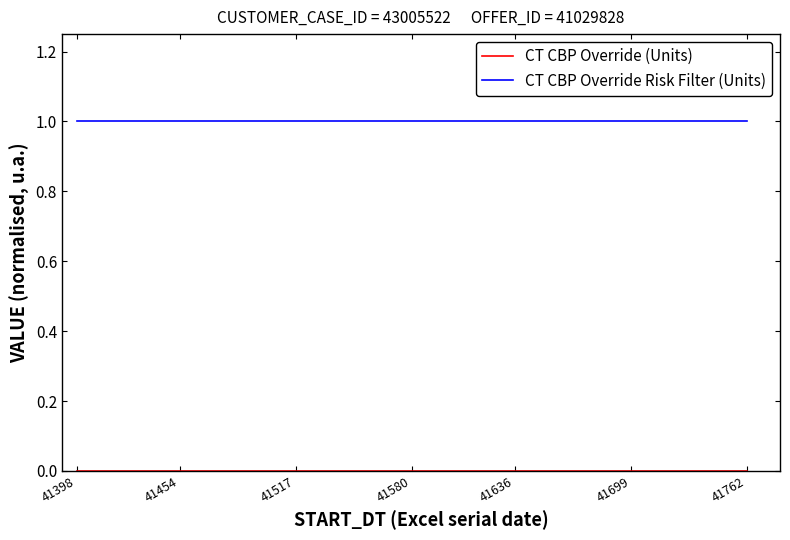

Which series has the largest total across all categories?

CT CBP Override Risk Filter (Units)